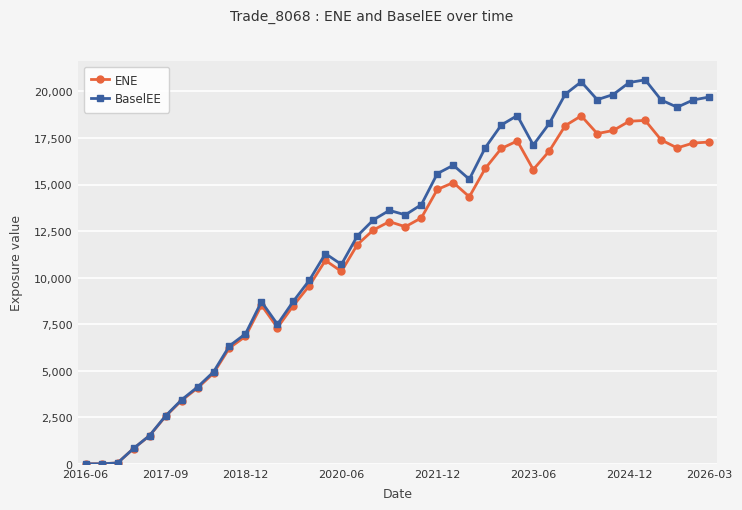

How many lines are shown in the chart?

2